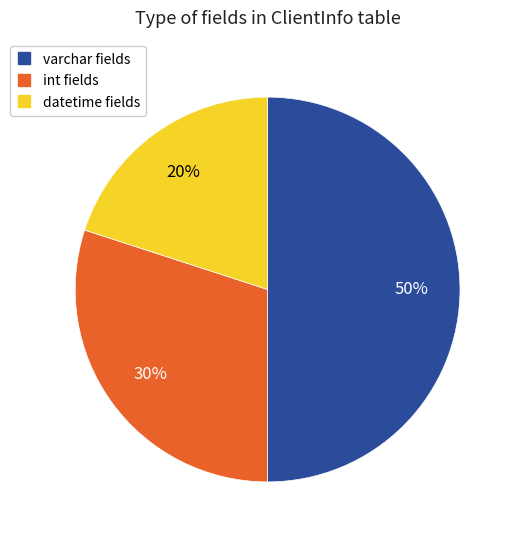

To the nearest percent, what is the difference between the largest and smallest slice percentages?

30%